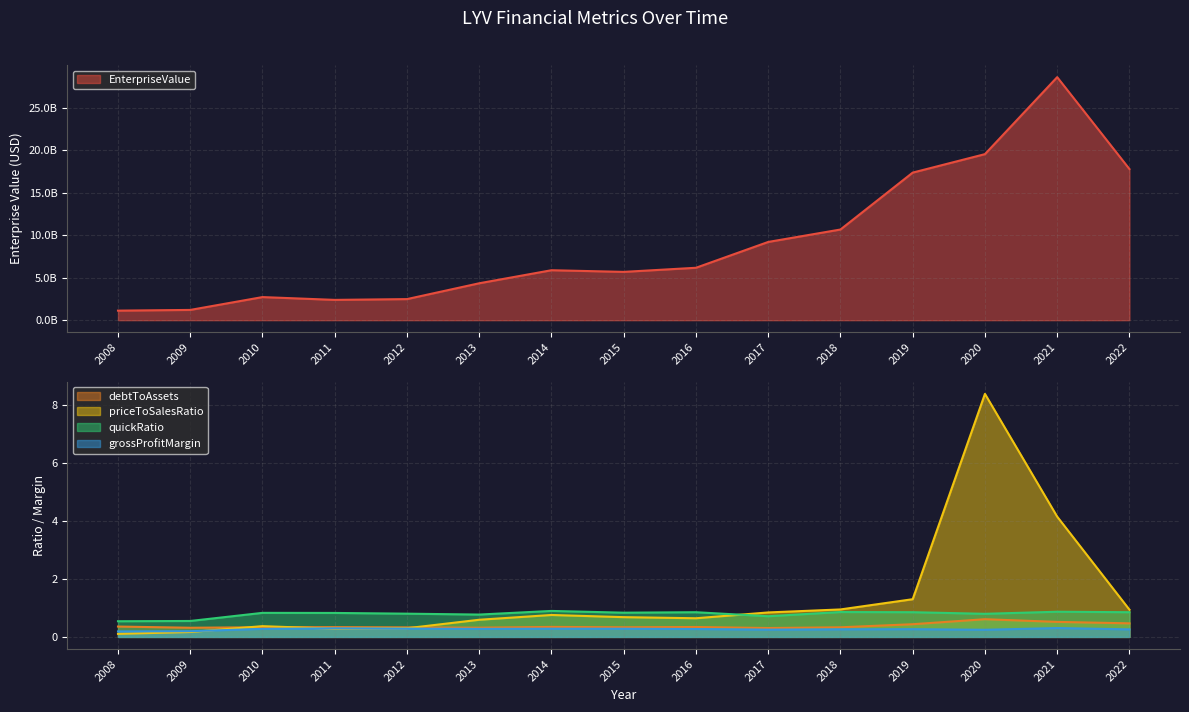

Reading left to right, what are all the values shown in this chart?

EnterpriseValue: 2008=1123603298.5	2009=1206485634.7	2010=2716670107.1	2011=2387079861.7	2012=2479508013.9	2013=4340871904.2	2014=5873971636.1	2015=5679807526.4	2016=6161690063.8	2017=9198240611.8	2018=10659972299.0	2019=17349736283.1	2020=19521213965.1	2021=28571362272.8	2022=17770017574.9
debtToAssets: 2008=0.4	2009=0.3	2010=0.3	2011=0.3	2012=0.3	2013=0.3	2014=0.3	2015=0.3	2016=0.3	2017=0.3	2018=0.3	2019=0.4	2020=0.6	2021=0.5	2022=0.5
priceToSalesRatio: 2008=0.1	2009=0.2	2010=0.4	2011=0.3	2012=0.3	2013=0.6	2014=0.8	2015=0.7	2016=0.6	2017=0.8	2018=0.9	2019=1.3	2020=8.4	2021=4.1	2022=0.9
quickRatio: 2008=0.5	2009=0.5	2010=0.8	2011=0.8	2012=0.8	2013=0.8	2014=0.9	2015=0.8	2016=0.9	2017=0.7	2018=0.9	2019=0.9	2020=0.8	2021=0.9	2022=0.9
grossProfitMargin: 2008=0.2	2009=0.2	2010=0.3	2011=0.3	2012=0.3	2013=0.3	2014=0.3	2015=0.3	2016=0.3	2017=0.3	2018=0.3	2019=0.3	2020=0.2	2021=0.3	2022=0.3